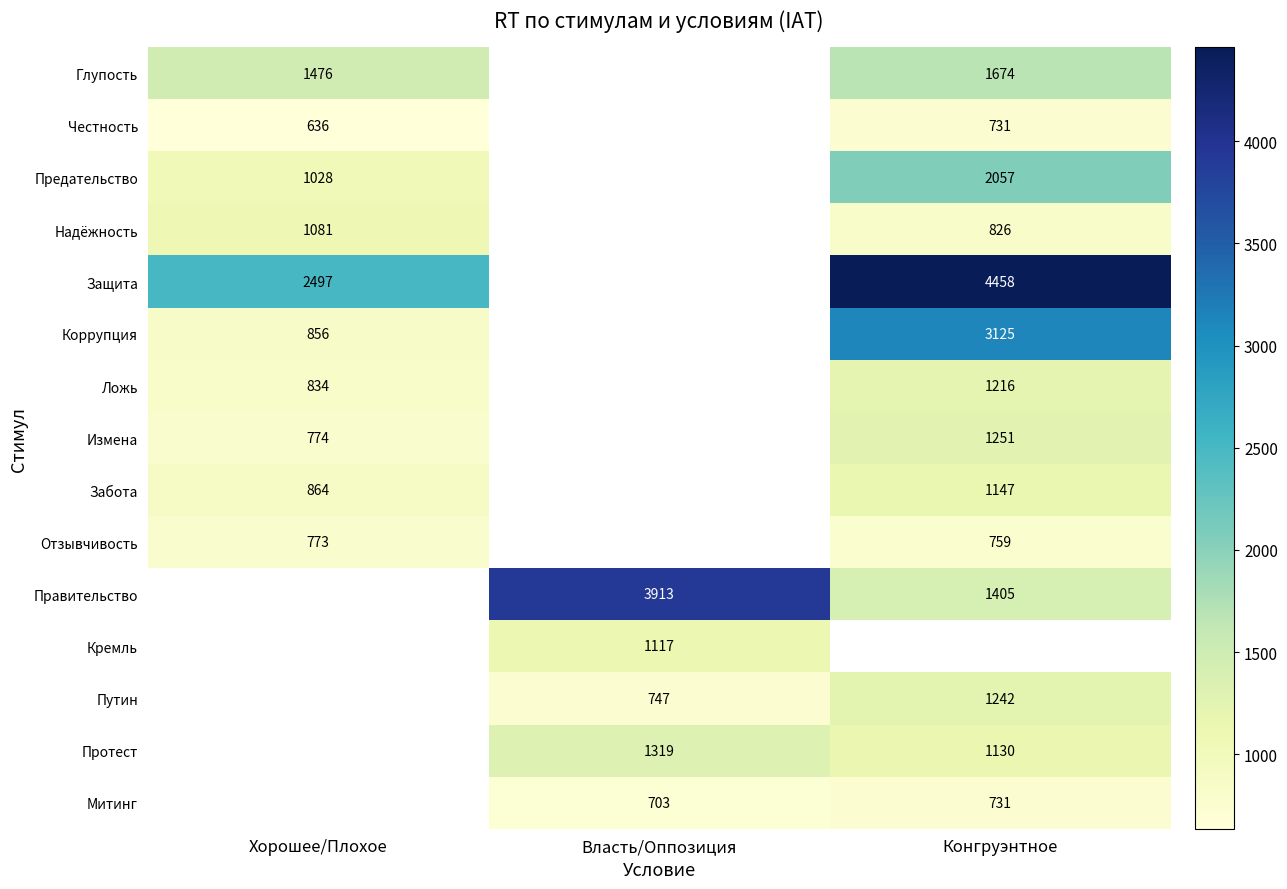

Is the value of Надёжность at Конгруэнтное greater than the value of Забота at Конгруэнтное?

No